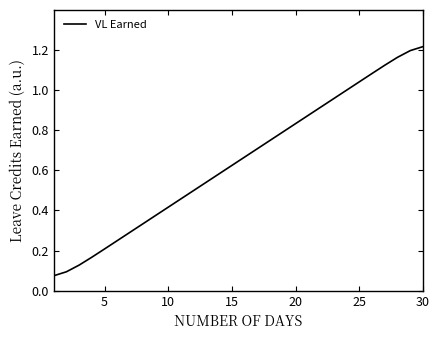

What is the maximum value shown in the chart?

1.2